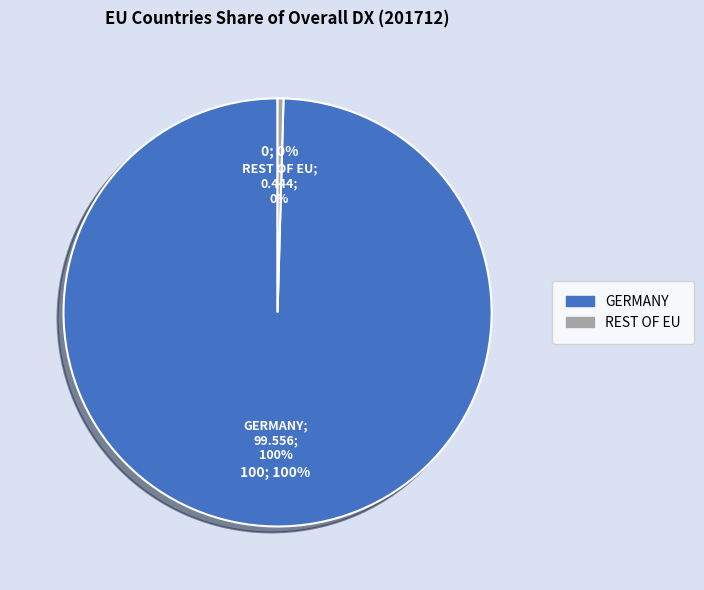

What portion of the pie excludes UNITED KINGDOM?

100.0%